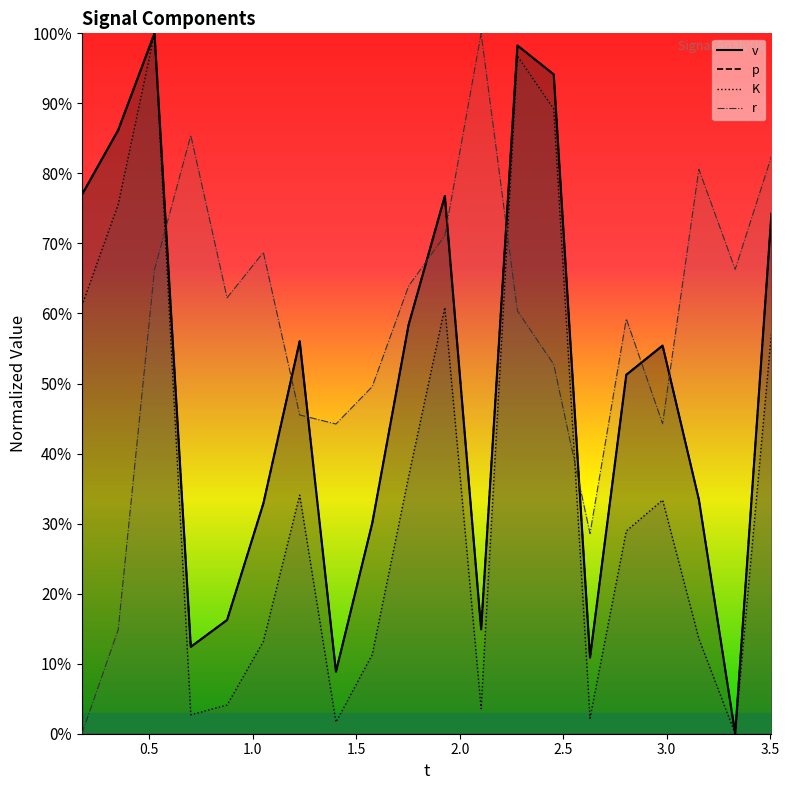

Is the value of p at 14 greater than the value of v at 18?

Yes